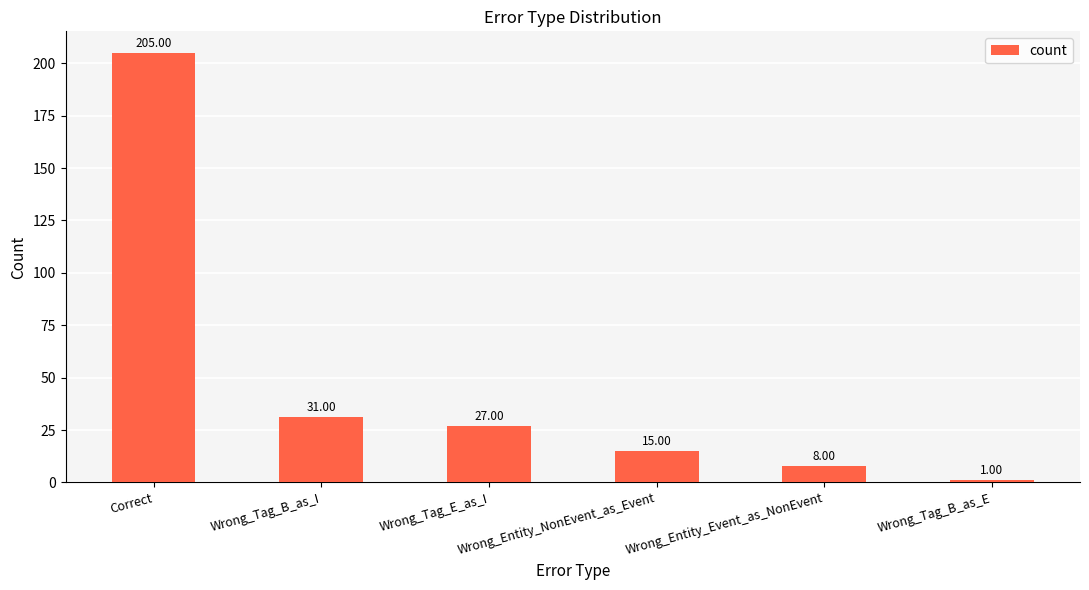

What position from the left is Correct?

1